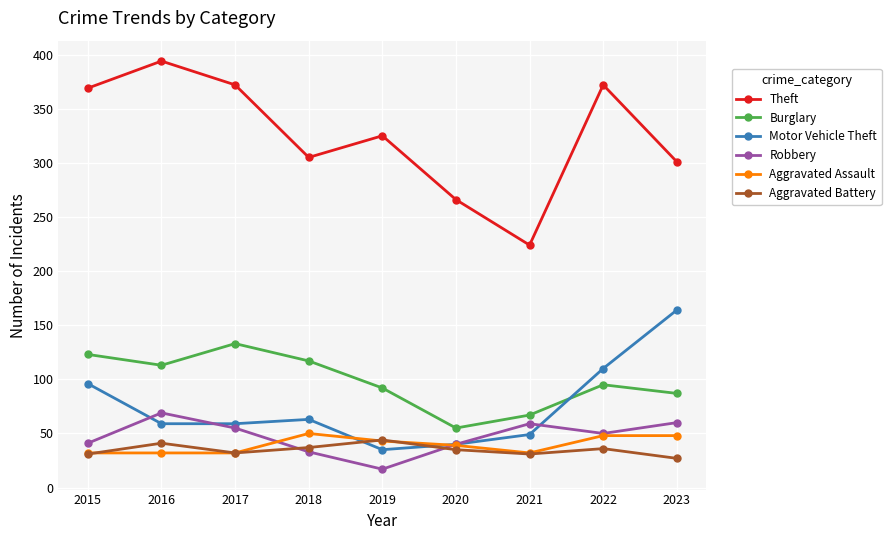

True or false: Aggravated Battery and Burglary intersect in this chart.

False